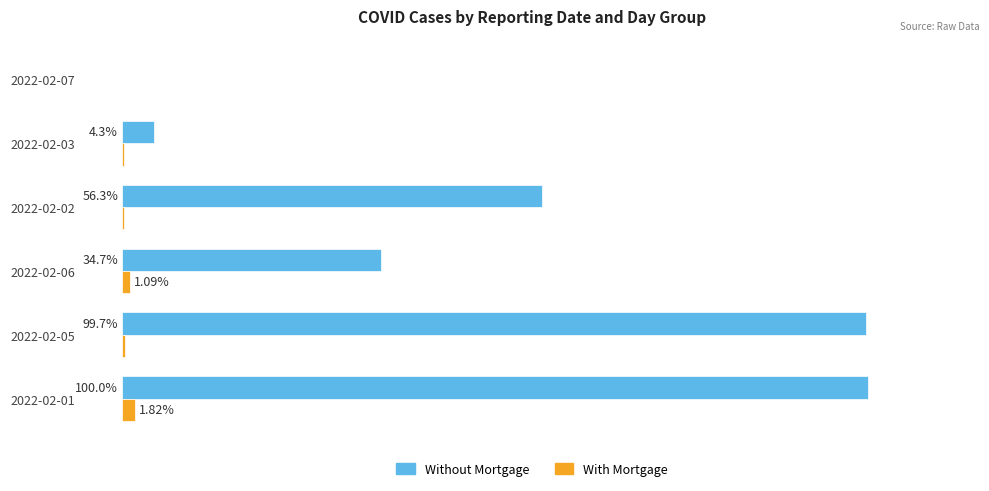

Between 2022-02-05 and 2022-02-02, which series saw the biggest shift?

Without Mortgage